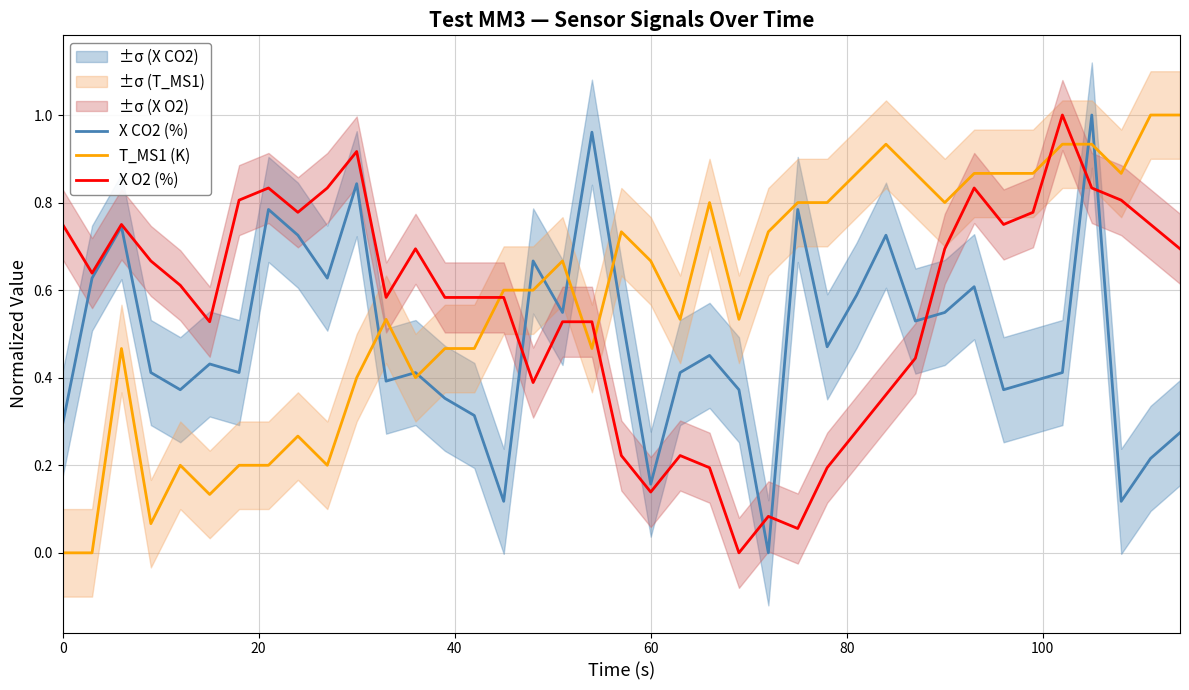

At how many categories does at least one series exceed 0?

39